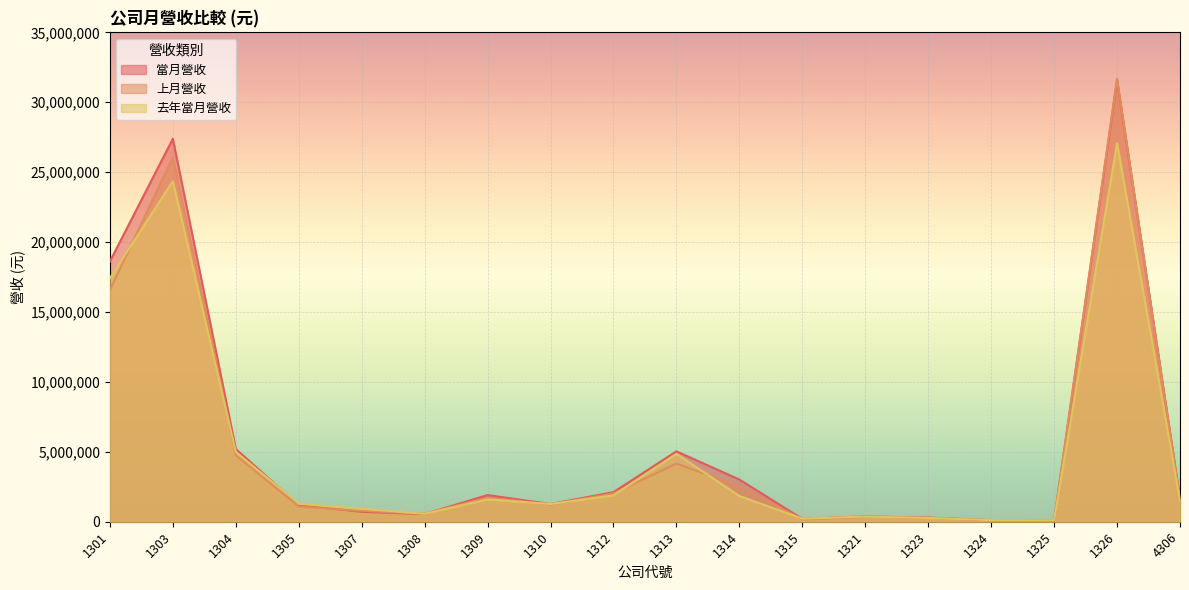

How many values in the 當月營收 series are below 1650350?

9